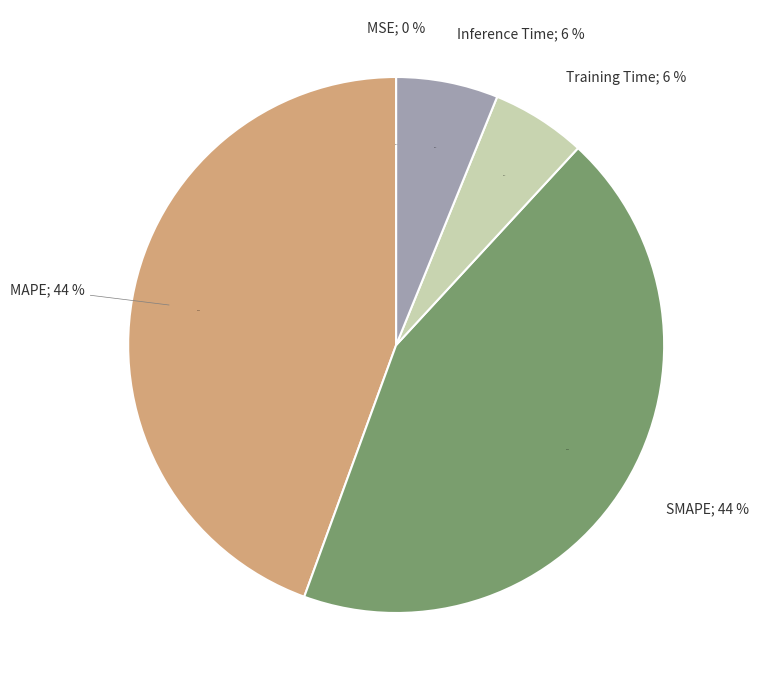

How many segments does this pie chart have?

5